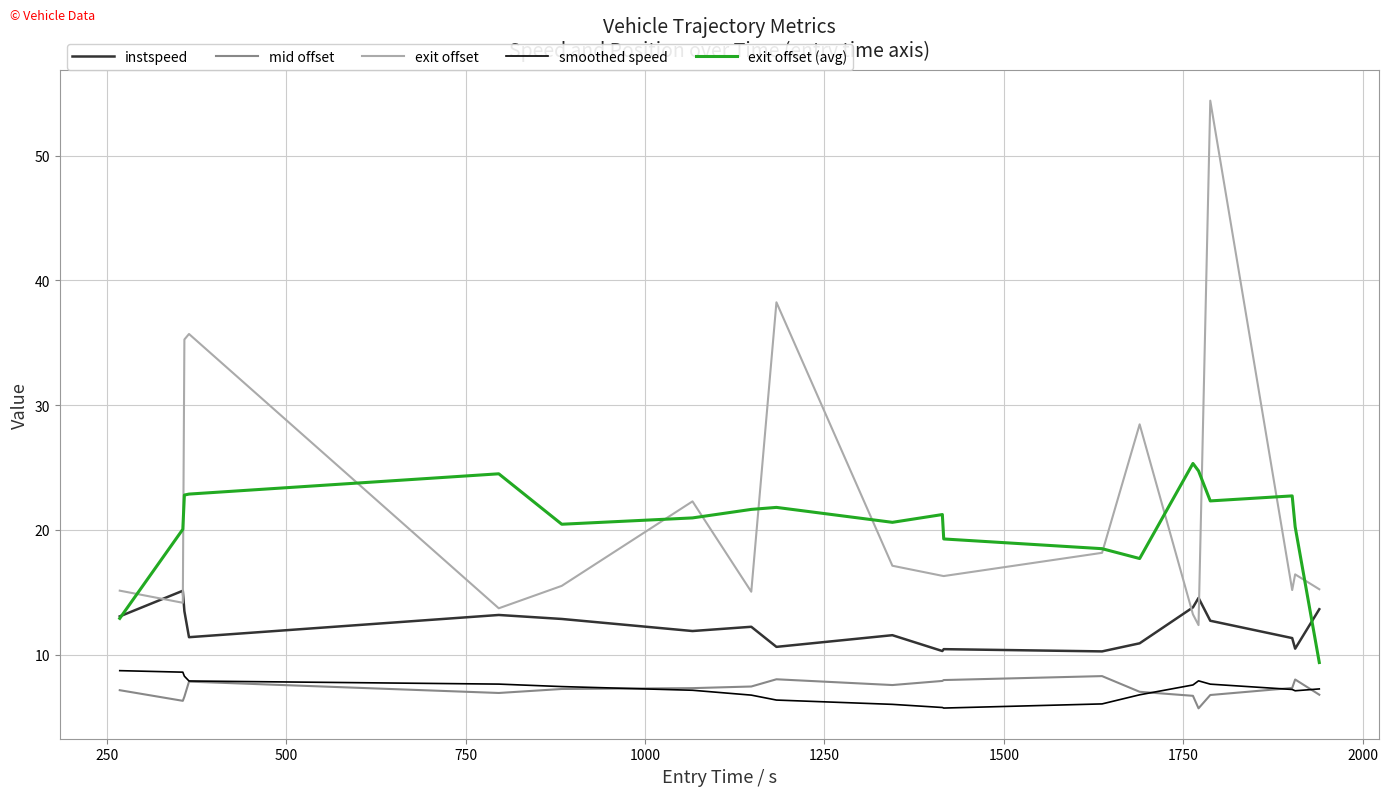

Which series has the widest spread of values?

exit offset